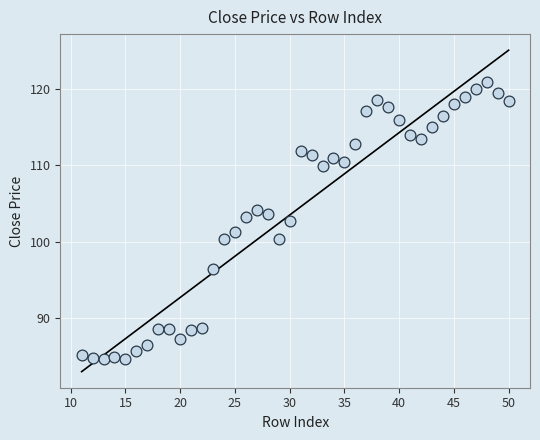

What is the range of X values (max minus min)?

39.0